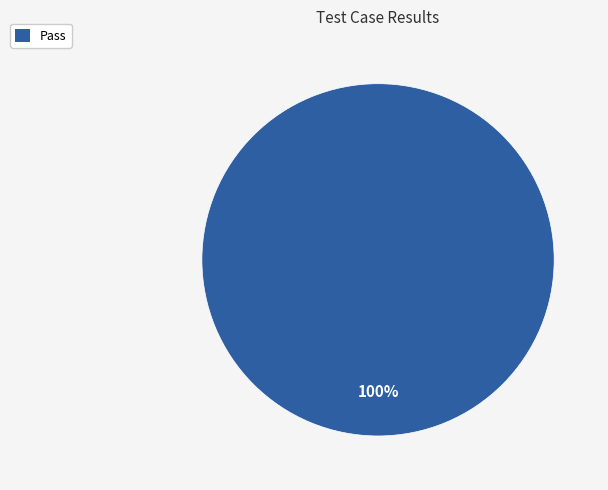

Is it true that Pass is 94% of the pie?

False